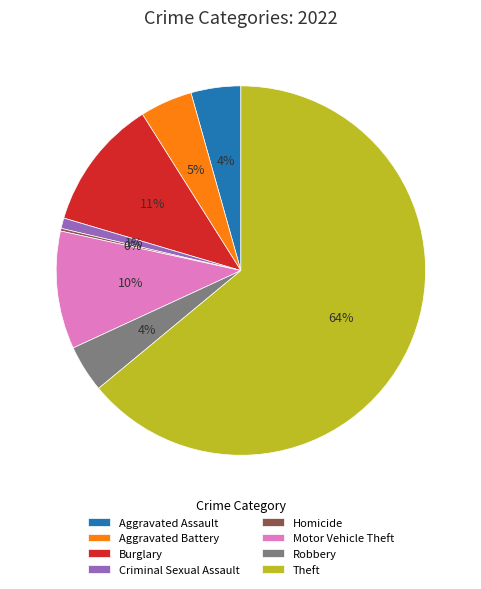

The Robbery slice represents 4% of the pie. True or false?

True